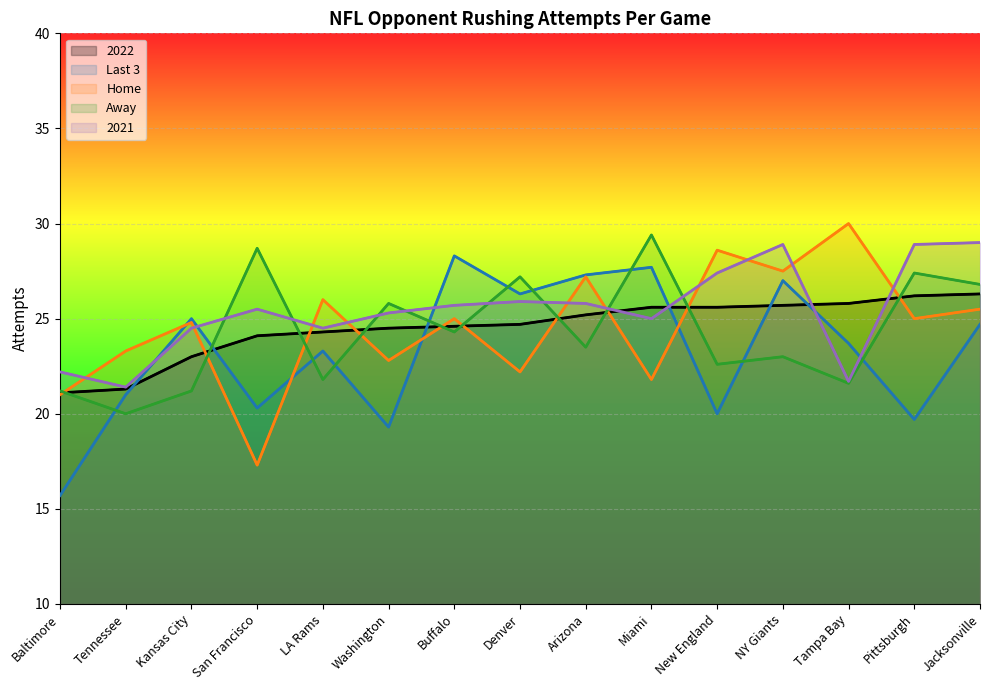

Where is the first local maximum for Last 3?

Kansas City